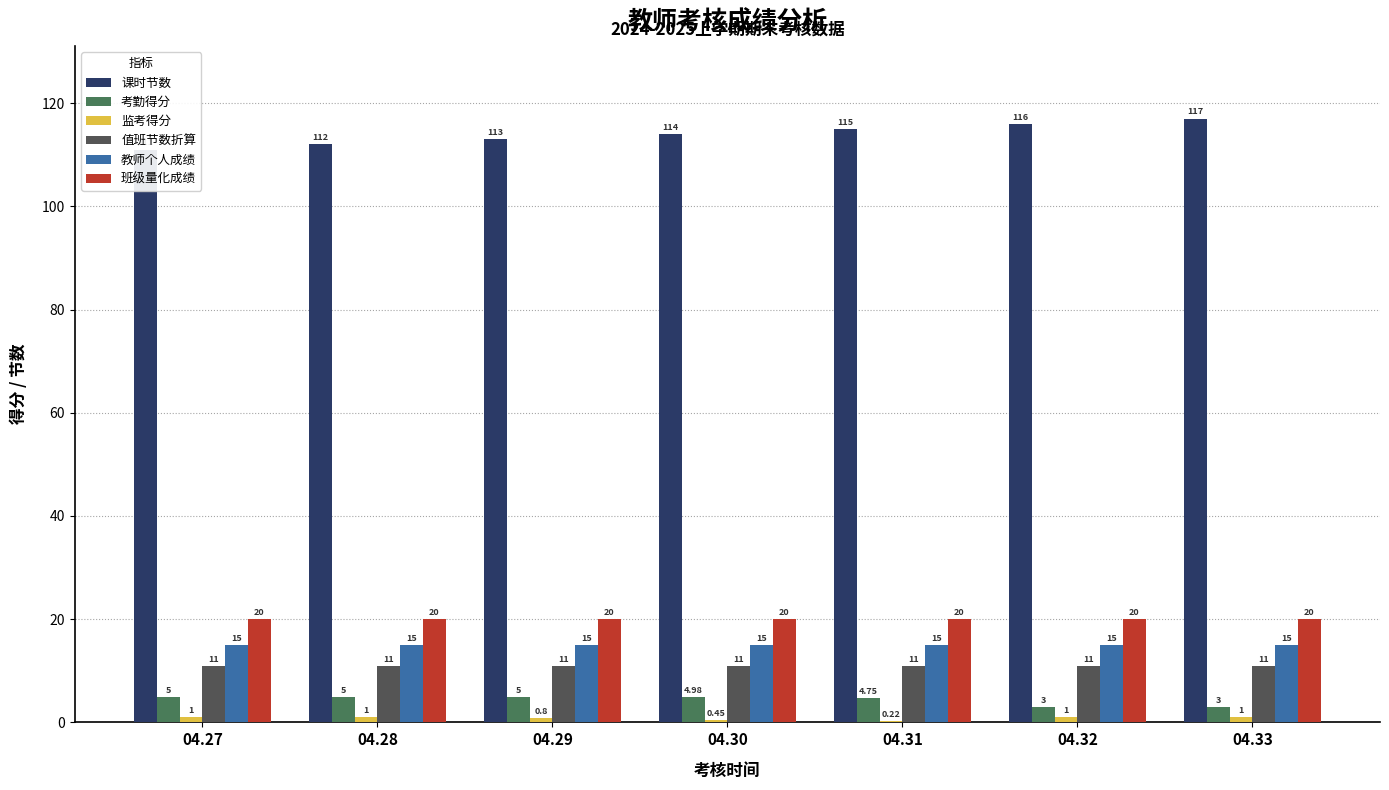

What is the average value of the 考勤得分 series?

4.4